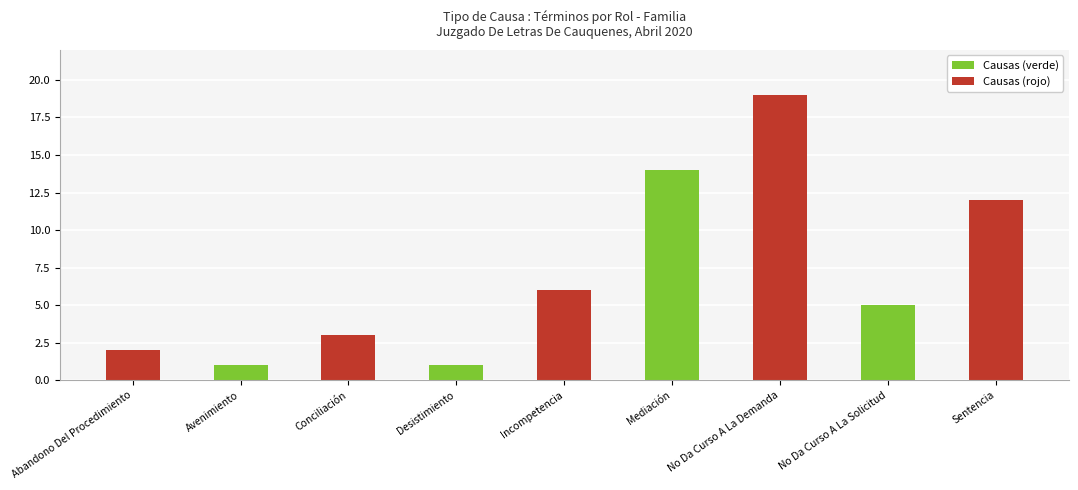

The value at Sentencia is 12. True or false?

True